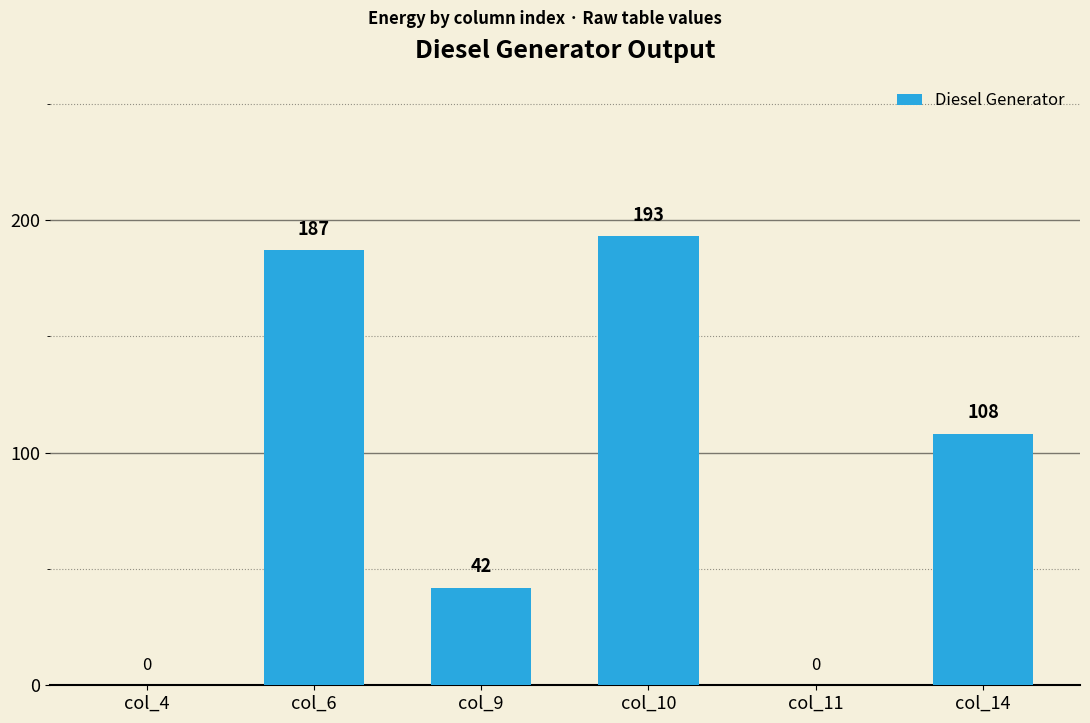

What is the sum of the values at col_10 and col_14?

301